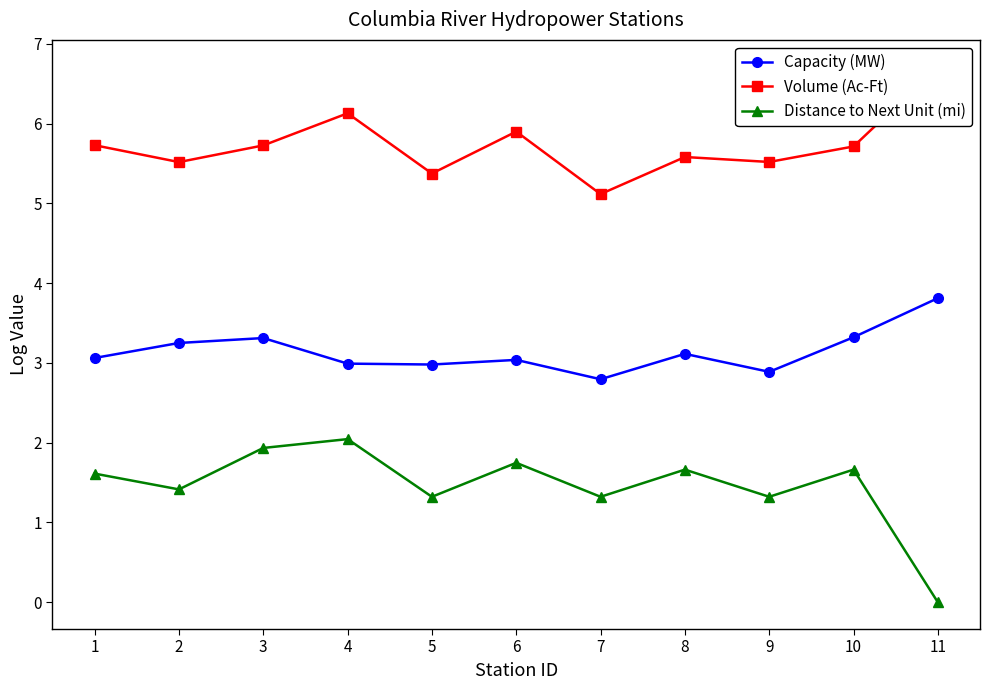

At 7, list the series in order from smallest to largest.

Distance to Next Unit (mi), Capacity (MW), Volume (Ac-Ft)